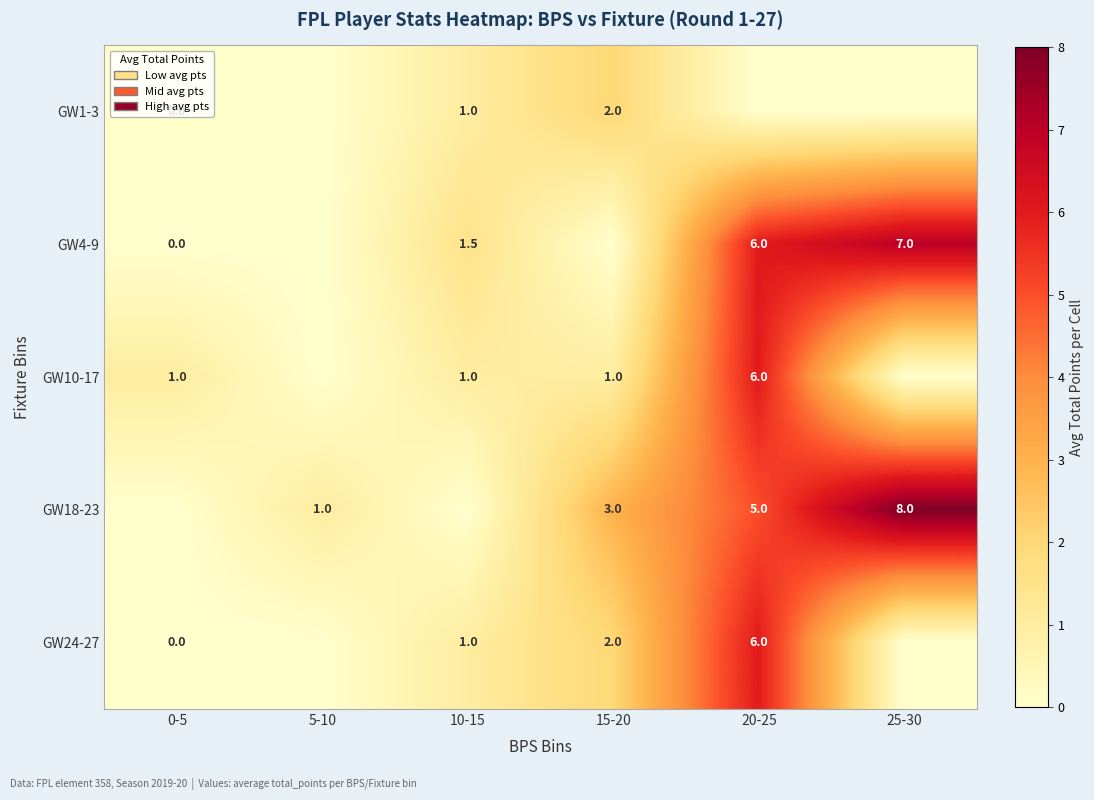

What is the difference between the GW1-3 values at 0-5 and 15-20?

2.0